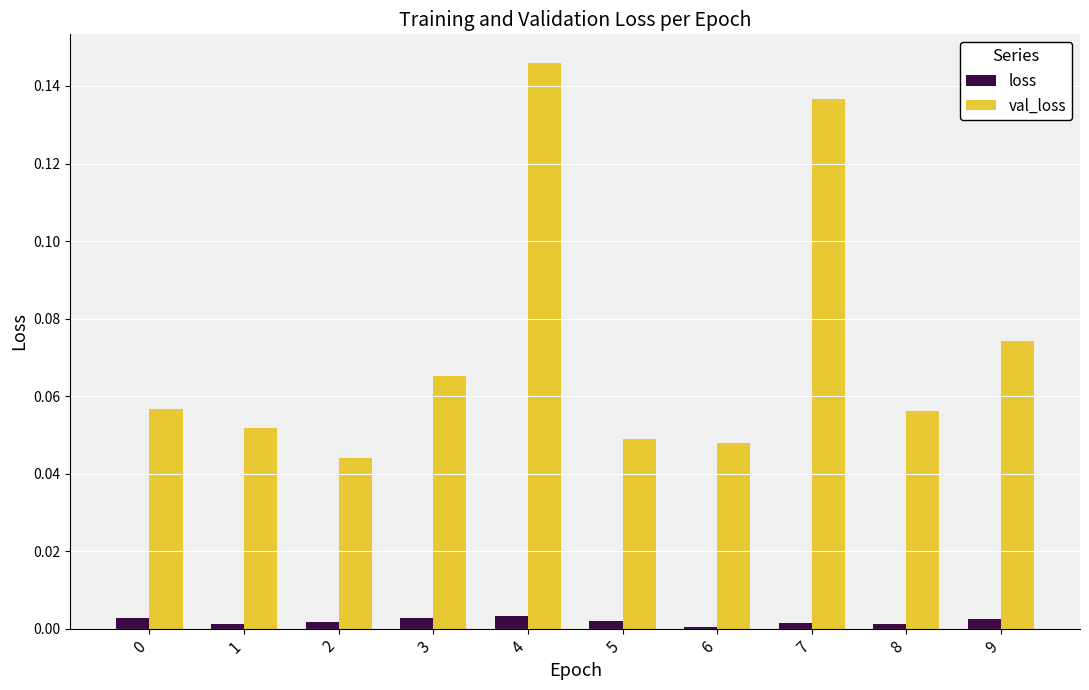

Which category has the highest value across all series?

4